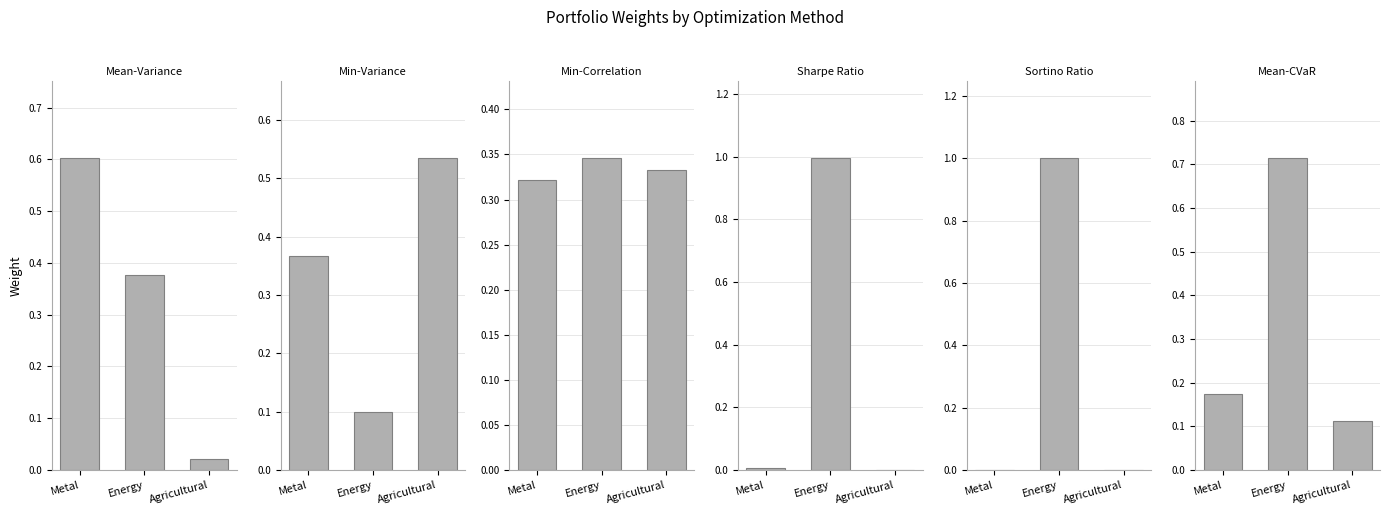

Which category has the lowest value in the Sharpe Ratio series?

Agricultural